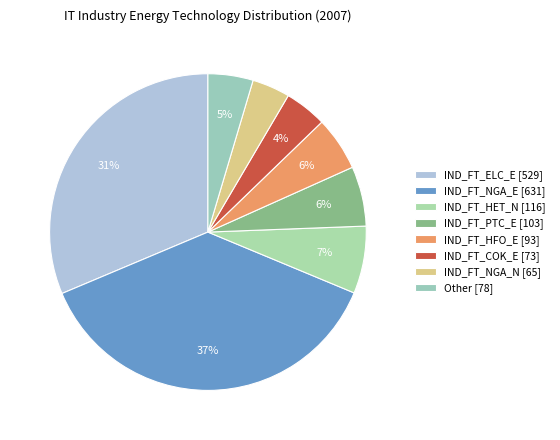

How many slices are in this pie chart?

8